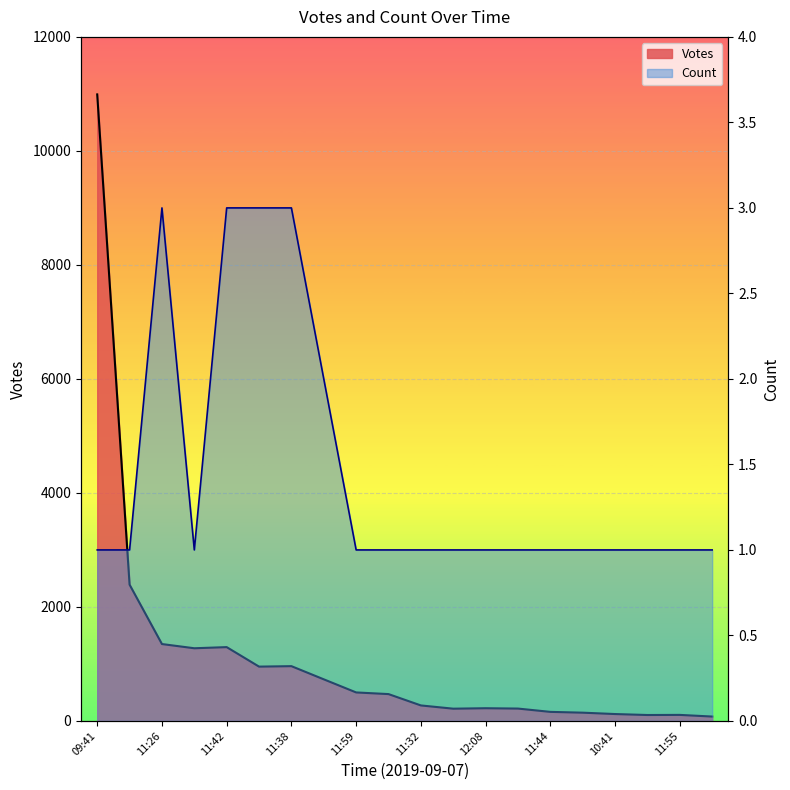

Is it true that Count equals 1 at 11:59?

False